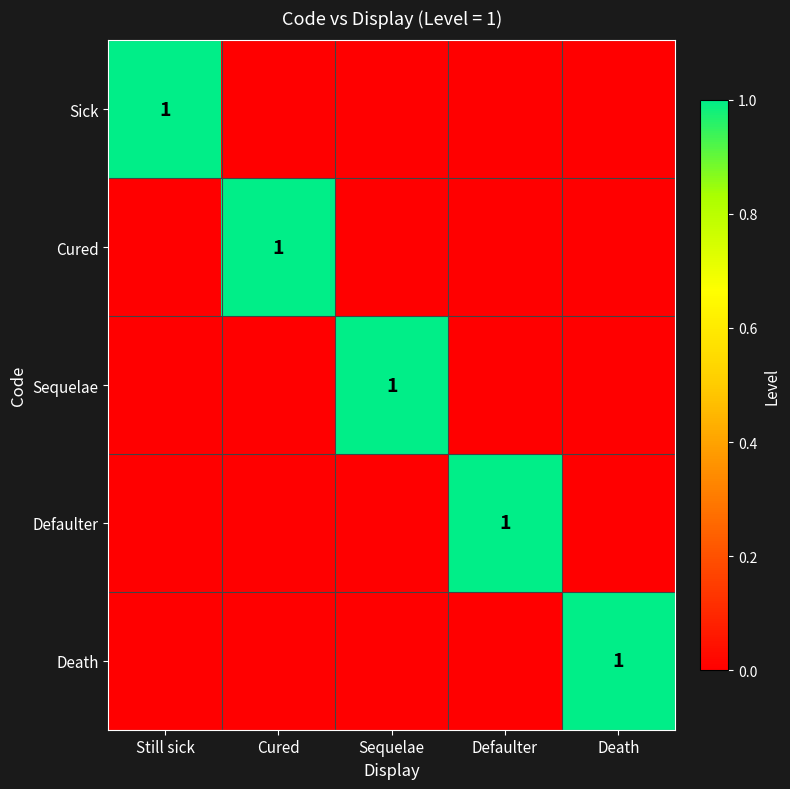

Is it true that Defaulter equals 1 at Defaulter?

True